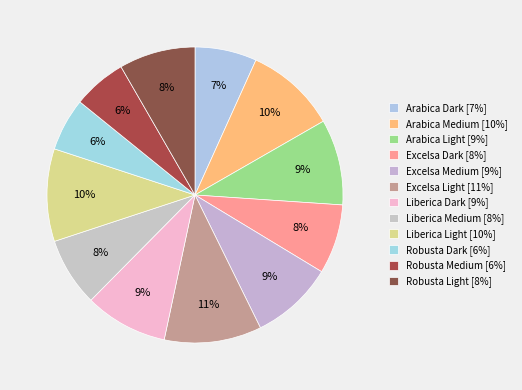

How many slices are in this pie chart?

12